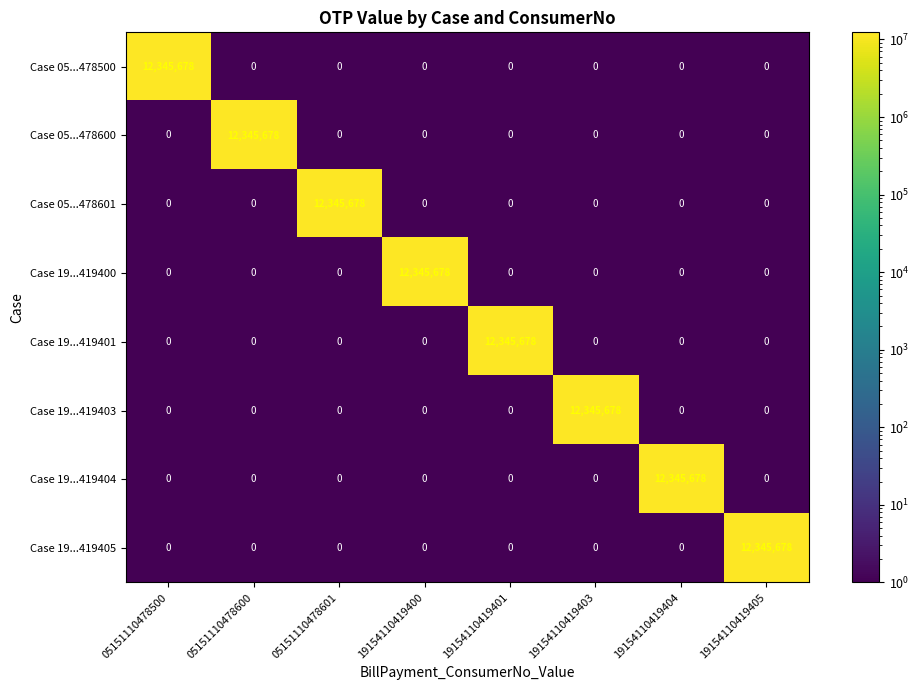

What is the average value of the Case 05...478601 series?

1543210